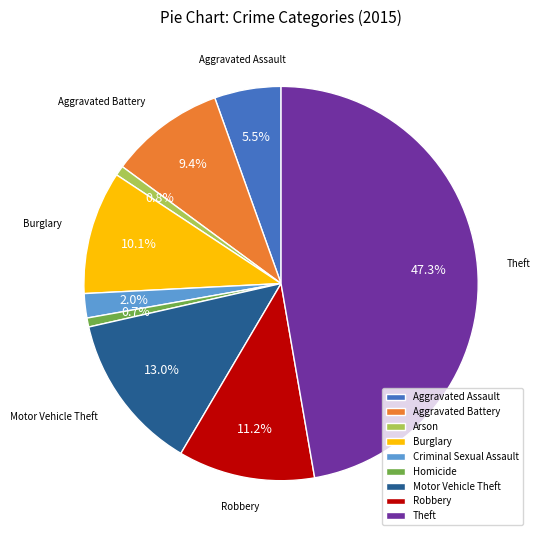

What is the largest slice in the pie chart?

Theft